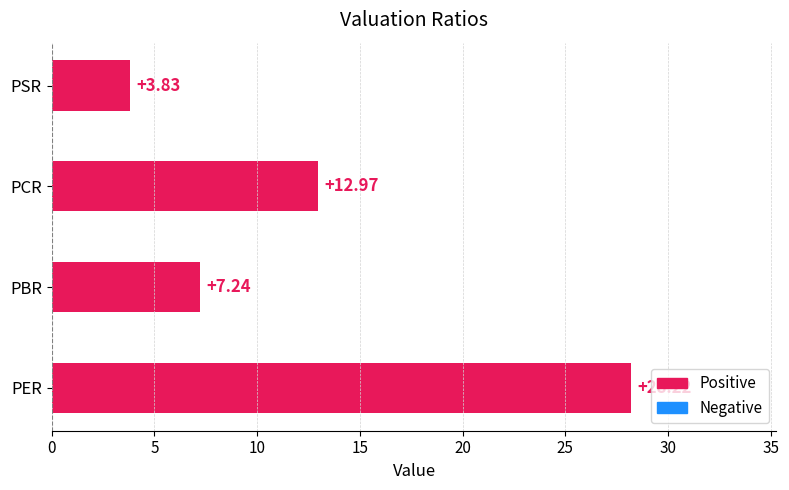

What is the greatest value displayed?

28.2